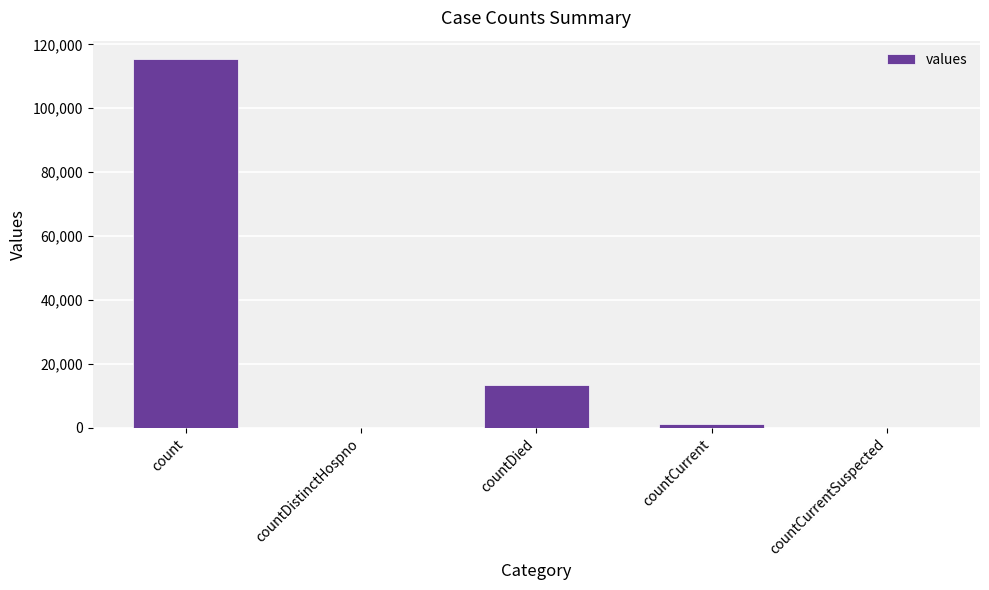

Reading left to right, extract all data points from this chart.

count=115379	countDistinctHospno=0	countDied=13343	countCurrent=1383	countCurrentSuspected=0